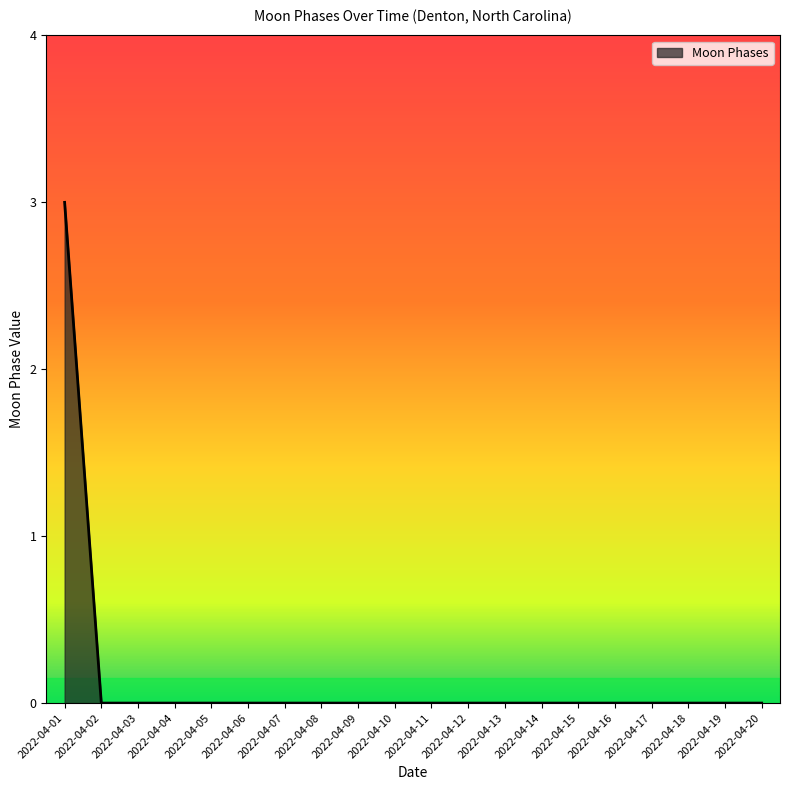

What is the greatest value displayed?

3